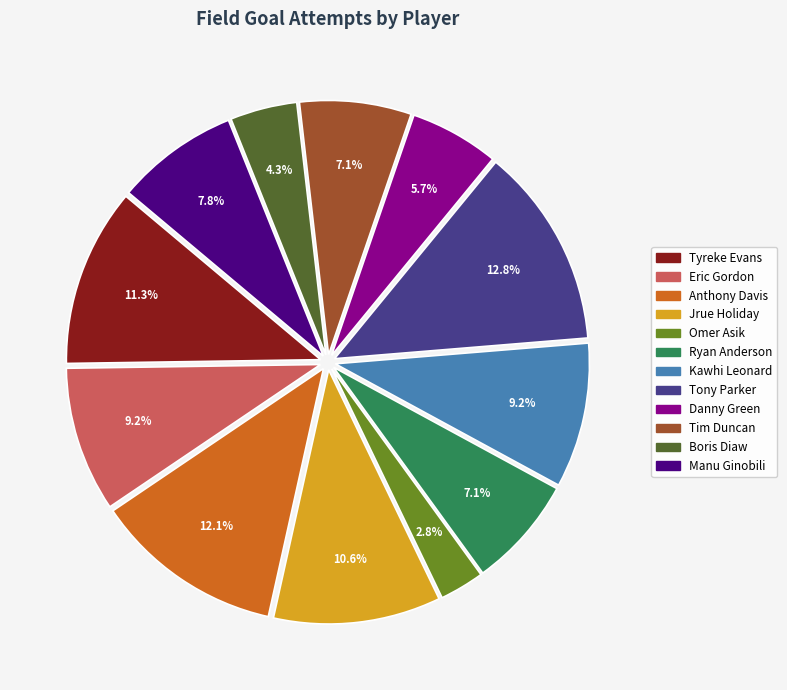

What is the largest slice in the pie chart?

Tony Parker